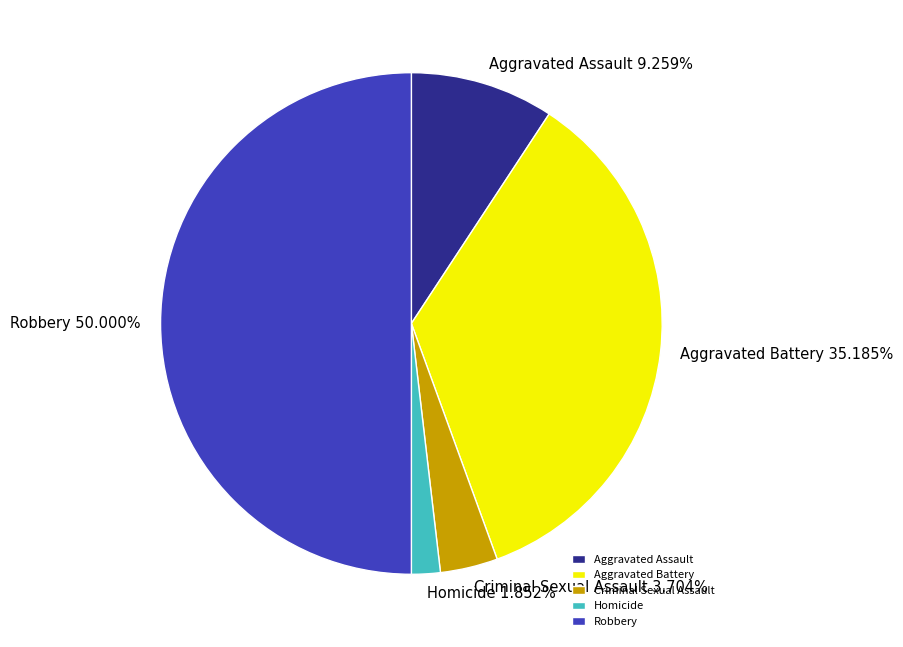

What is the smallest slice in the pie chart?

Homicide